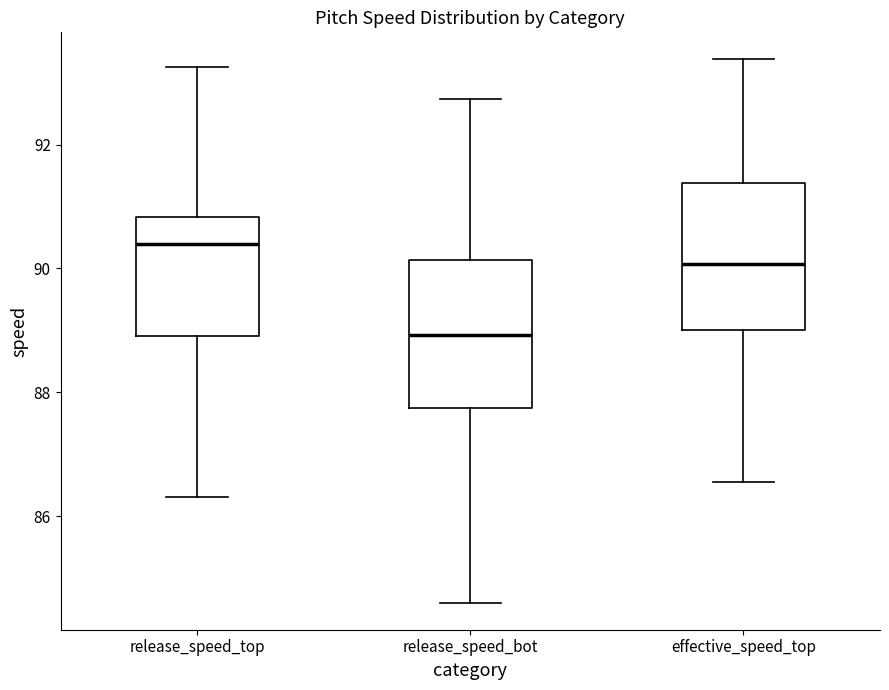

Reading left to right, transcribe this box plot: for each box, give where its median line is, the range the box spans, and where its two whiskers end, as read against the y-axis. The values are not printed on the chart, so give them approximately, as read against the axis.

release_speed_top: median 90.4, box 89.0 to 90.8, whiskers 86.4 to 93.2
release_speed_bot: median 89.0, box 87.8 to 90.2, whiskers 84.6 to 92.8
effective_speed_top: median 90.0, box 89.0 to 91.4, whiskers 86.6 to 93.4